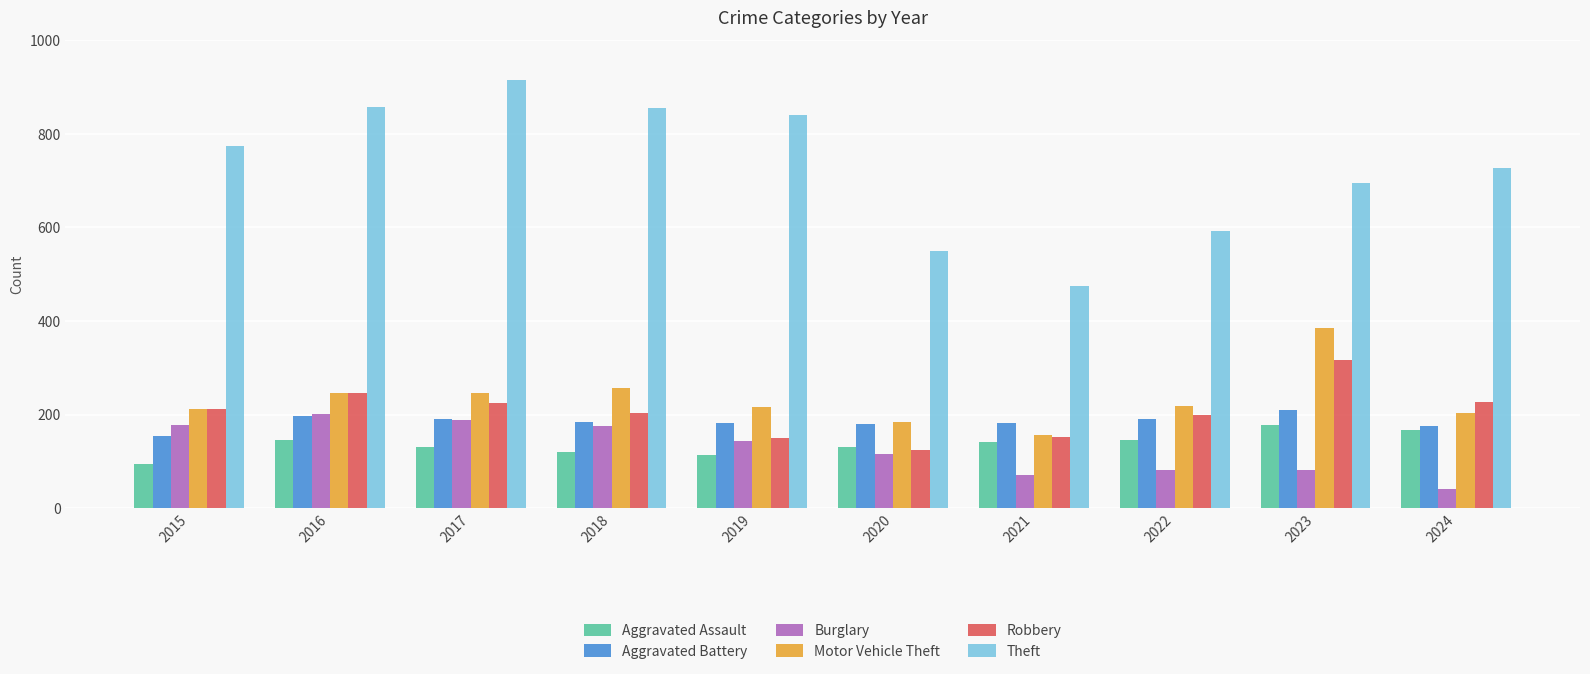

How many bars are there in each group?

6